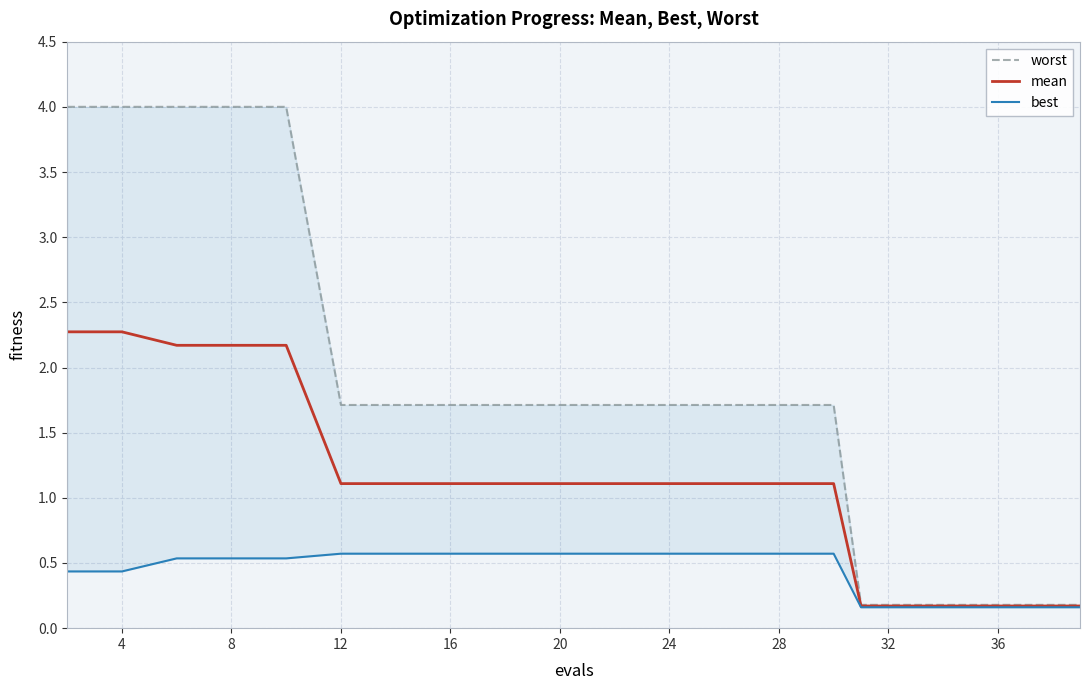

True or false: mean and worst cross at least once.

False